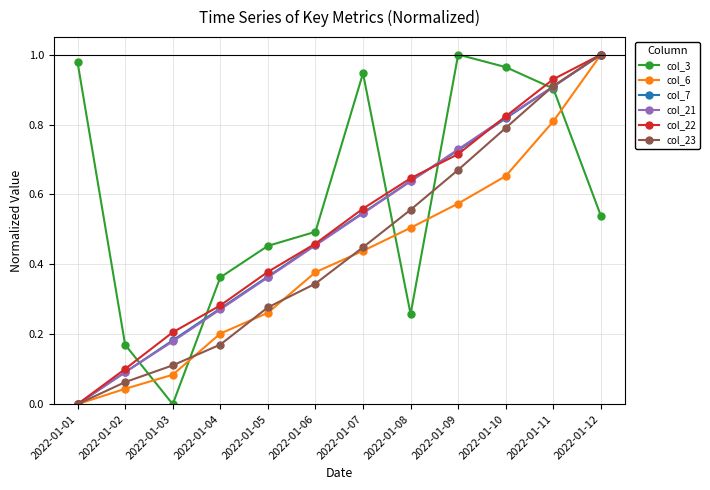

Is the value of col_7 at 2022-01-10 greater than the value of col_23 at 2022-01-09?

Yes